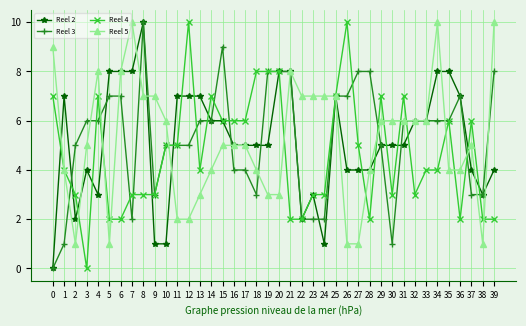

How many categories are shown in the chart?

40